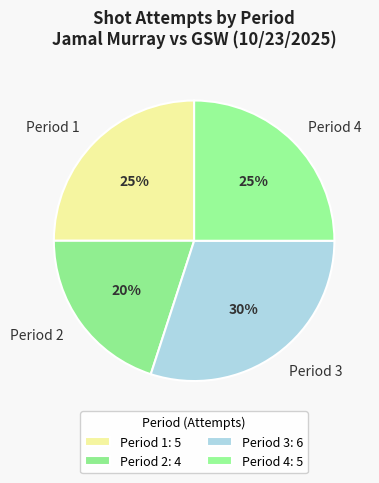

Does Period 2 represent more than half of the total?

No